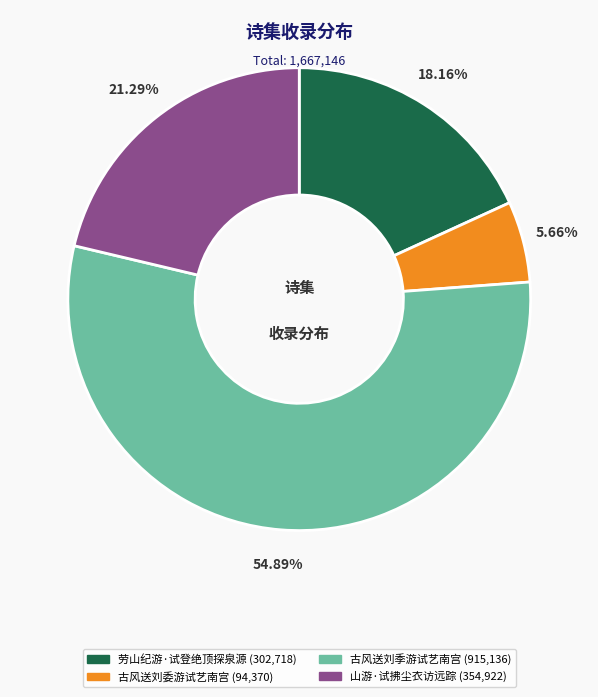

Which slice is the largest?

古风送刘季游试艺南宫